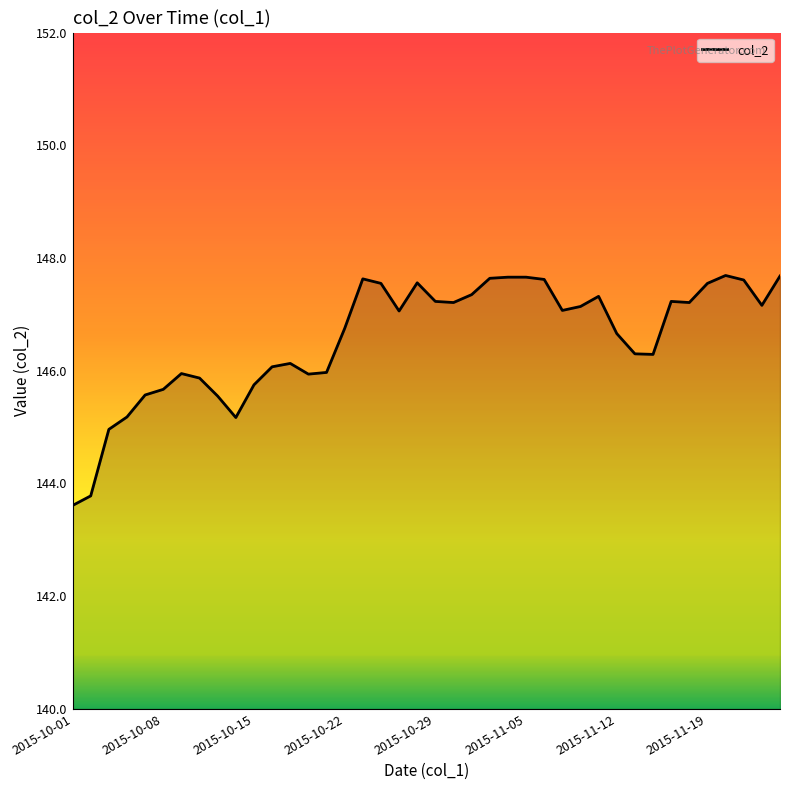

Which has a higher value, 12 or 34?

34